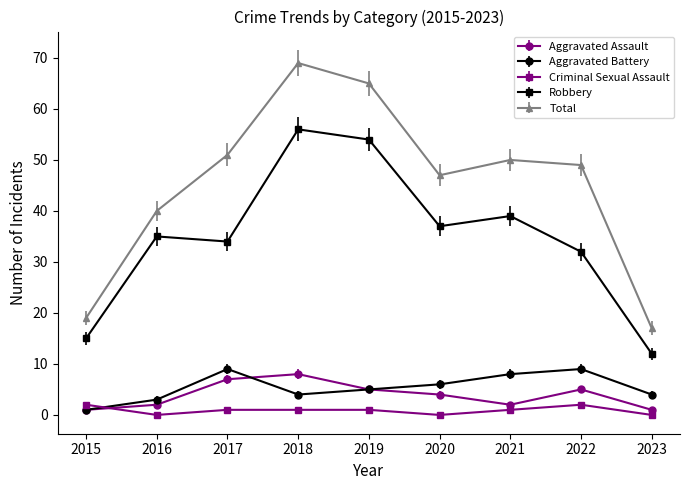

How many data points in Robbery are less than 35?

4